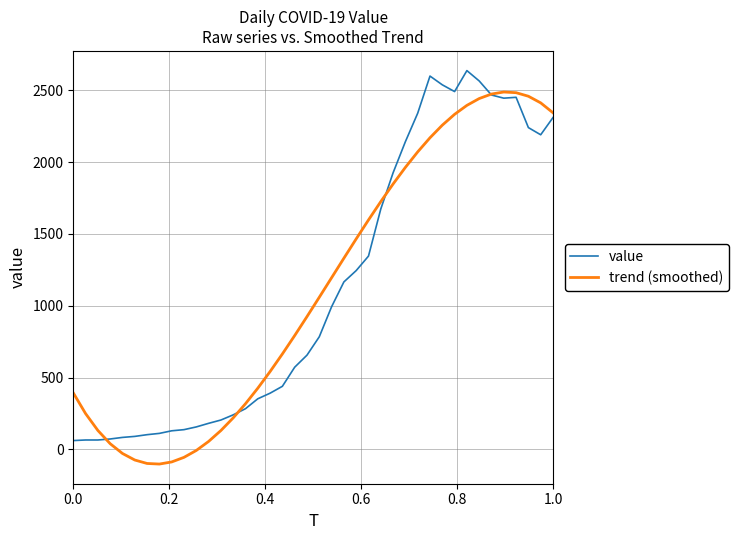

List the series in order of their peak value, lowest first.

trend (smoothed), value